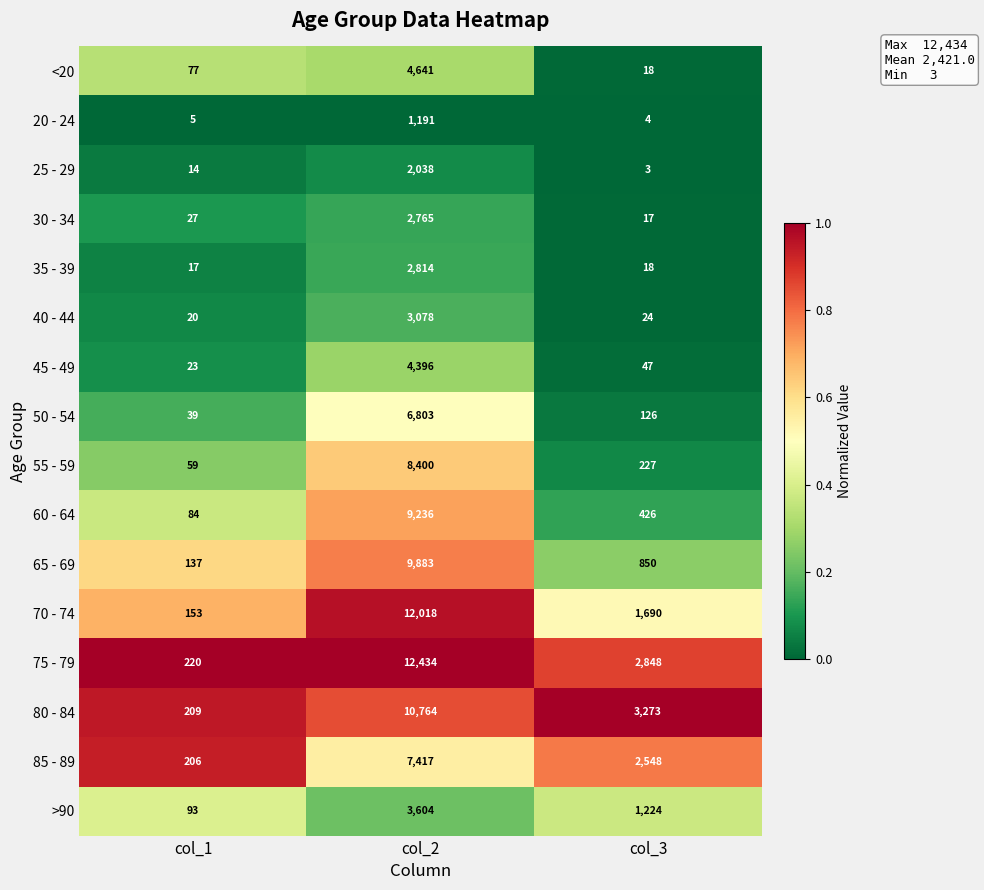

What is the sum of the <20 values at col_3 and col_2?

4659